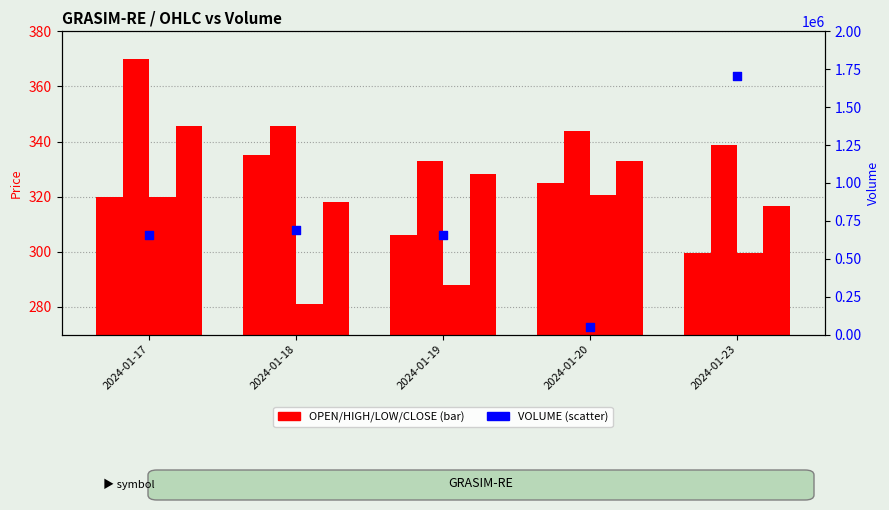

Is the value of VOLUME at 2024-01-17 greater than the value of HIGH at 2024-01-17?

Yes